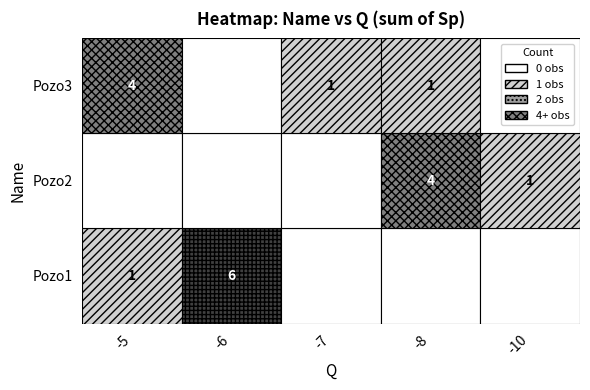

Is the value of Pozo3 at 0 greater than the value of Pozo2 at 0?

Yes